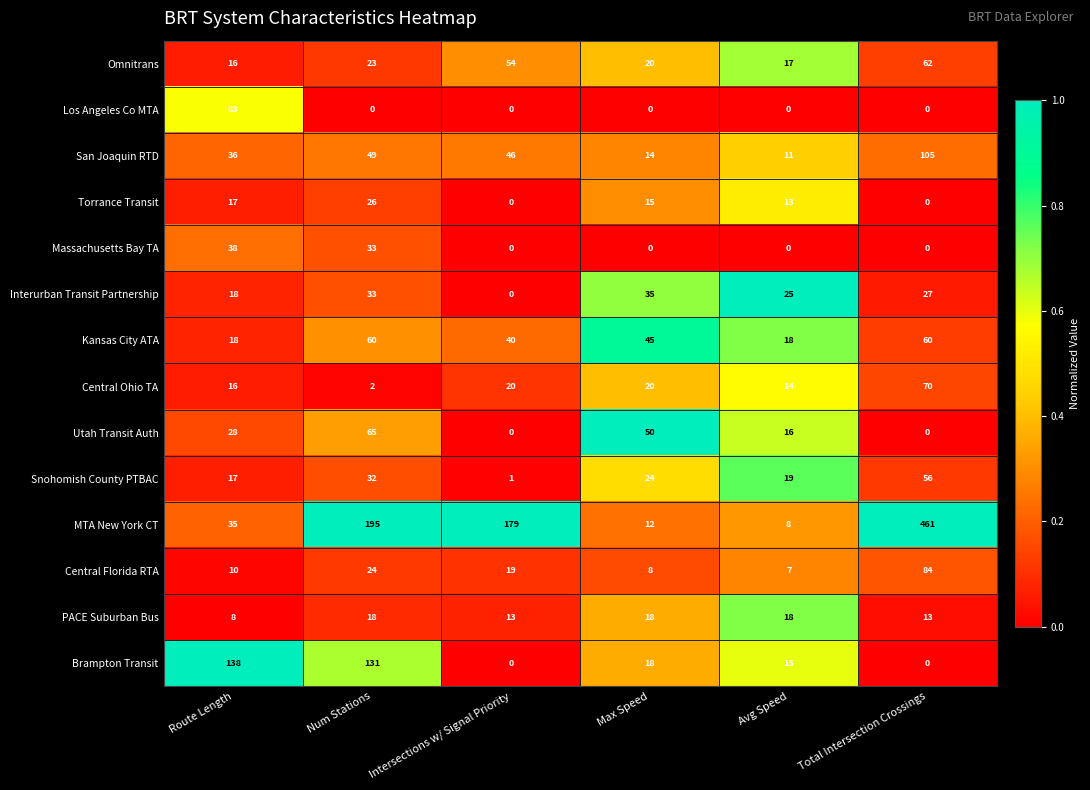

At which label does MTA New York CT reach its peak?

Total Intersection Crossings